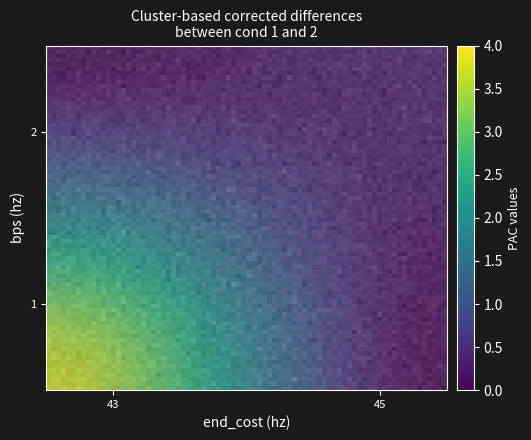

What is the change in value from 0 to 1?

-3.4